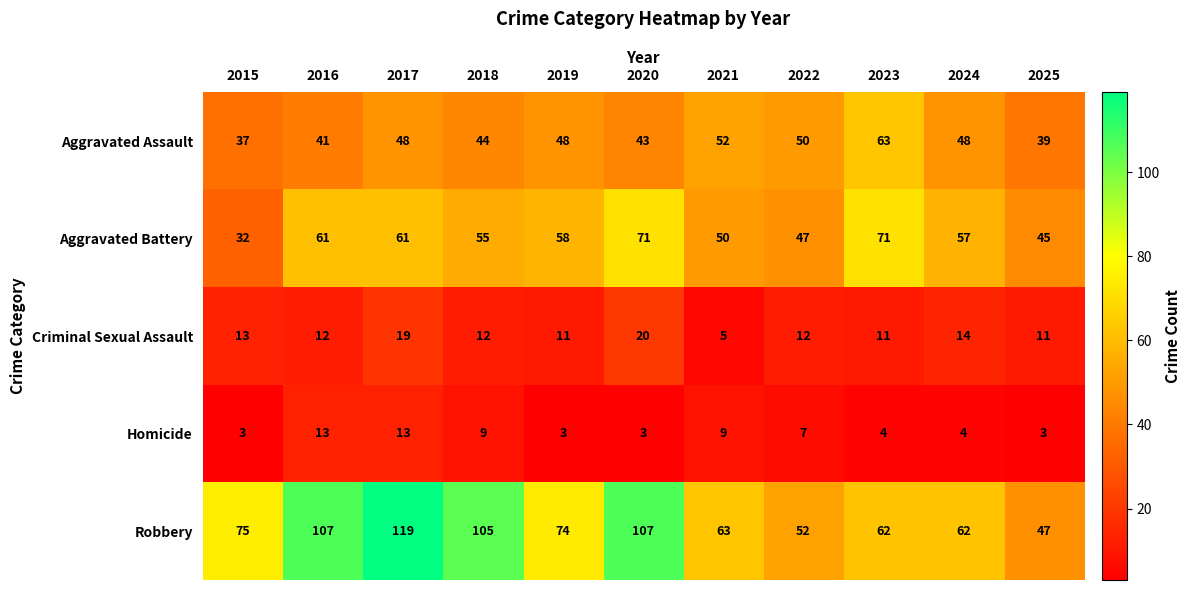

Rank the series by their maximum value, from highest to lowest.

Robbery, Aggravated Battery, Aggravated Assault, Criminal Sexual Assault, Homicide